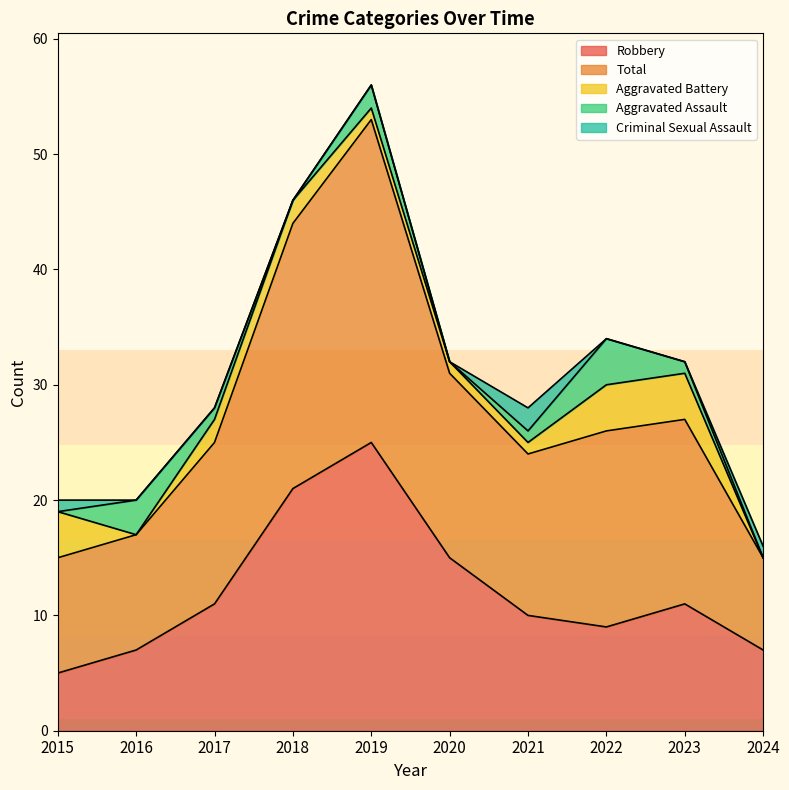

At how many categories does at least one series exceed 21?

2